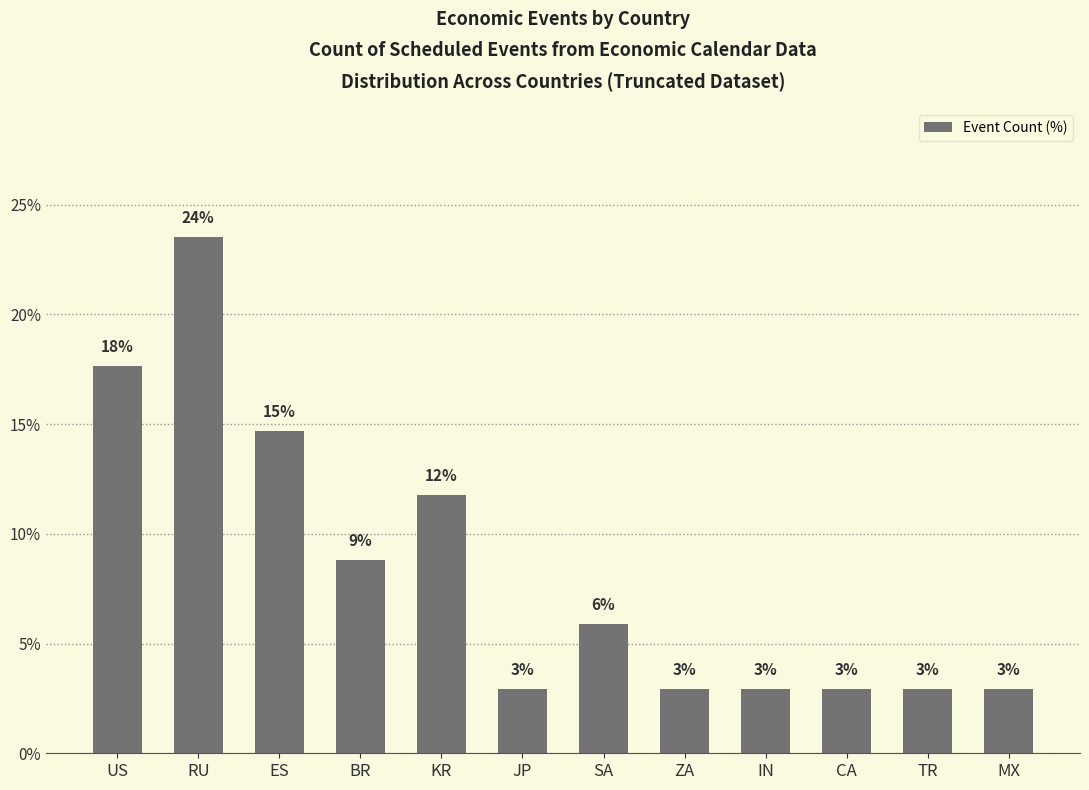

How many bars are there in total?

12